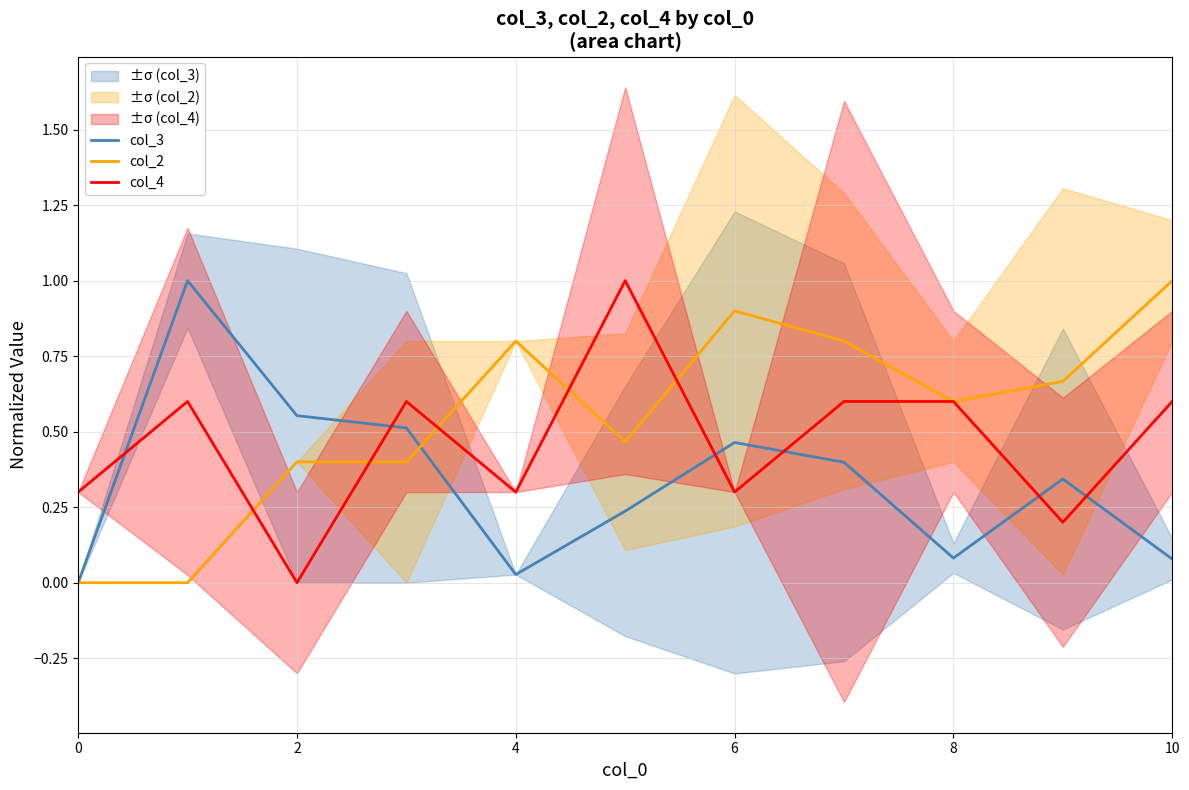

How many times do col_4 and col_3 cross each other?

6